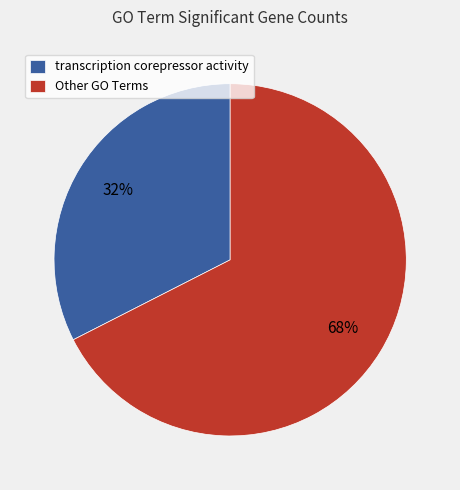

Between Other GO Terms and transcription corepressor activity, which is larger?

Other GO Terms